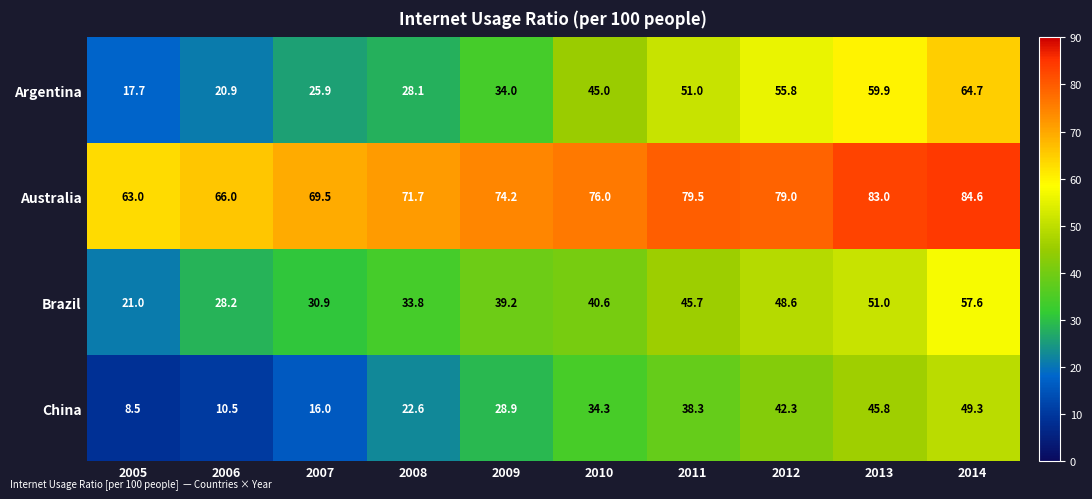

What is the average value of the Argentina series?

40.3